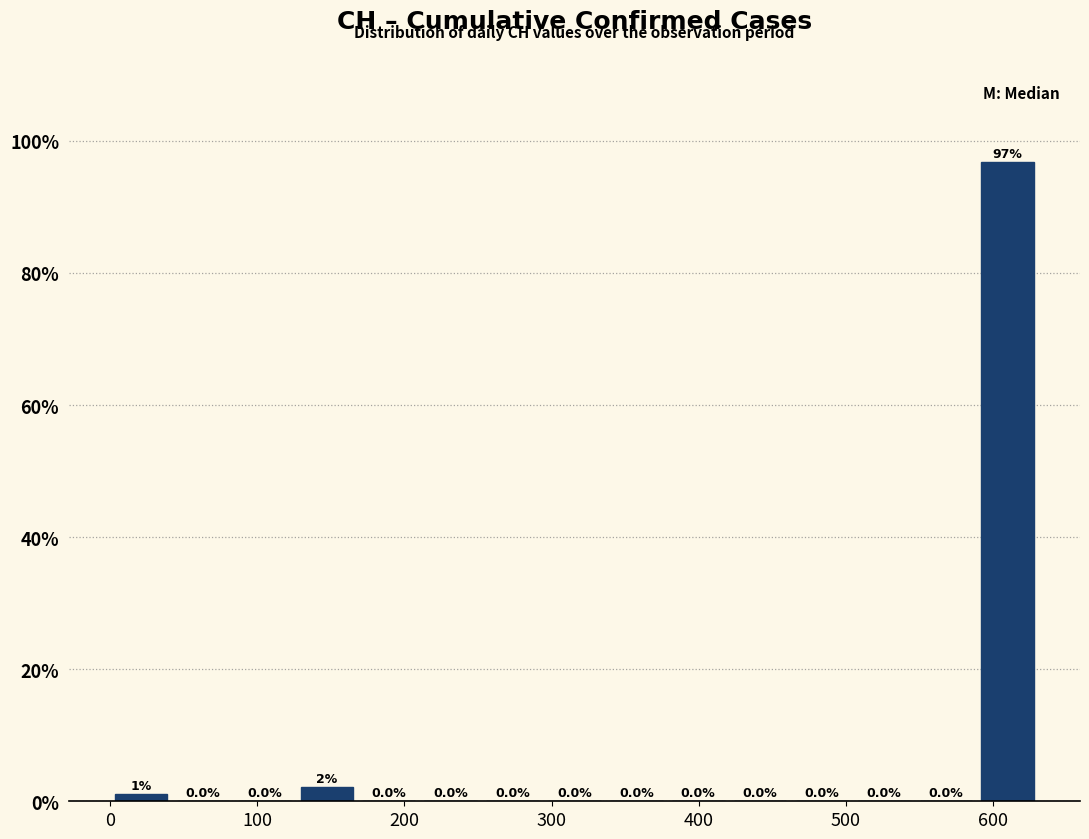

Over which range of the x-axis is the bar tallest?

590 to 630